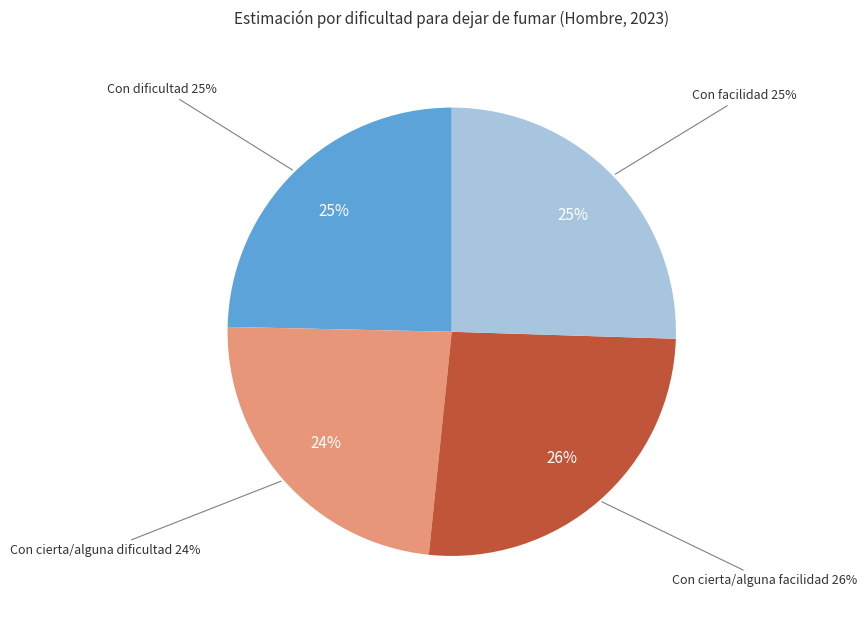

Do Con facilidad and Con dificultad together represent more than half of the pie?

Yes